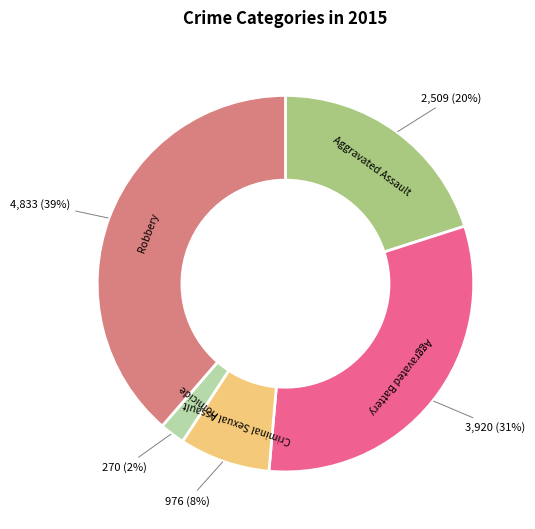

Is there a majority slice in this chart?

No